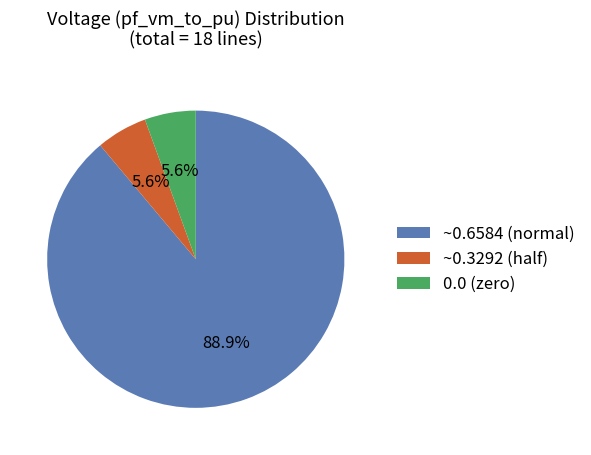

Does 0.0 (zero) represent more than half of the total?

No